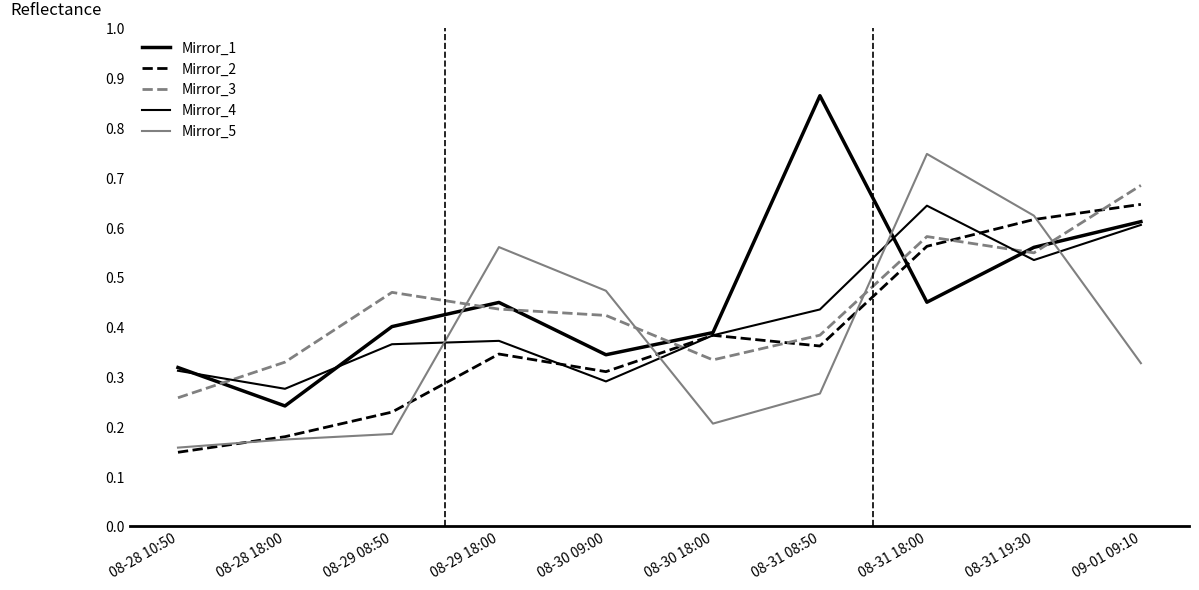

Does the chart display data point markers on the line(s)?

No